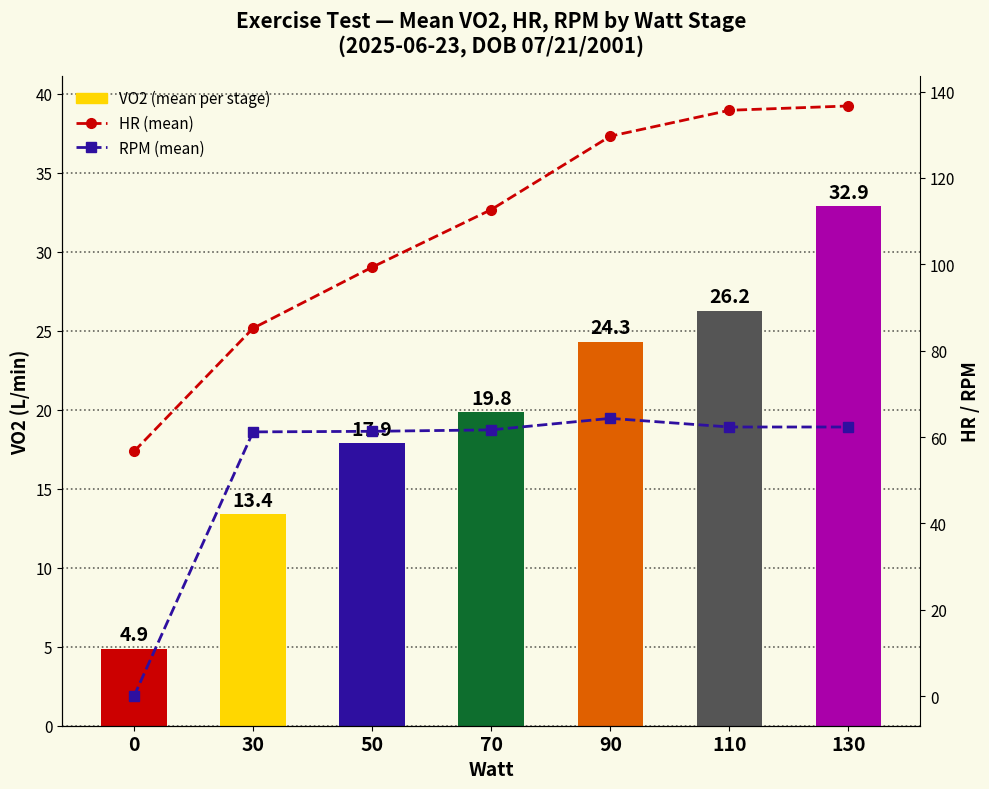

Reading left to right, what are all the values shown in this chart?

VO2 (mean per stage): 0=4.9	30=13.4	50=17.9	70=19.8	90=24.3	110=26.2	130=32.9
HR (mean): 0=56.7	30=85.2	50=99.3	70=112.7	90=129.7	110=135.7	130=136.7
RPM (mean): 0=0.0	30=61.2	50=61.3	70=61.7	90=64.3	110=62.3	130=62.3